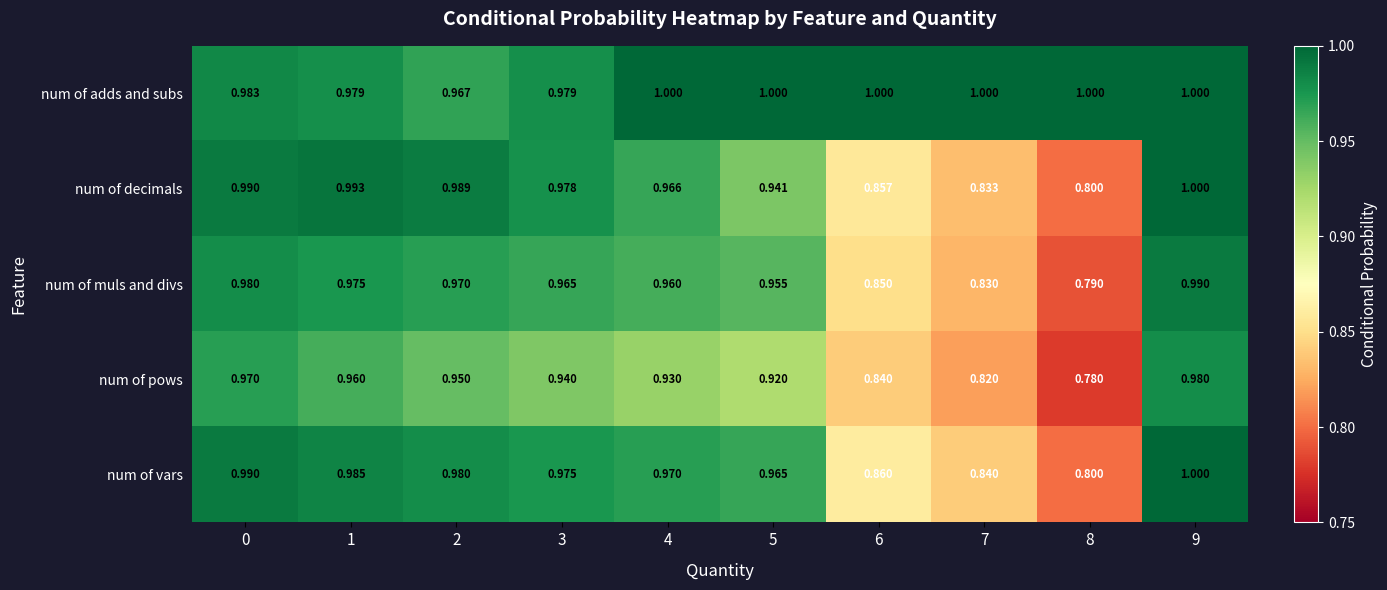

Is the value of num of vars at 4 greater than the value of num of decimals at 0?

No